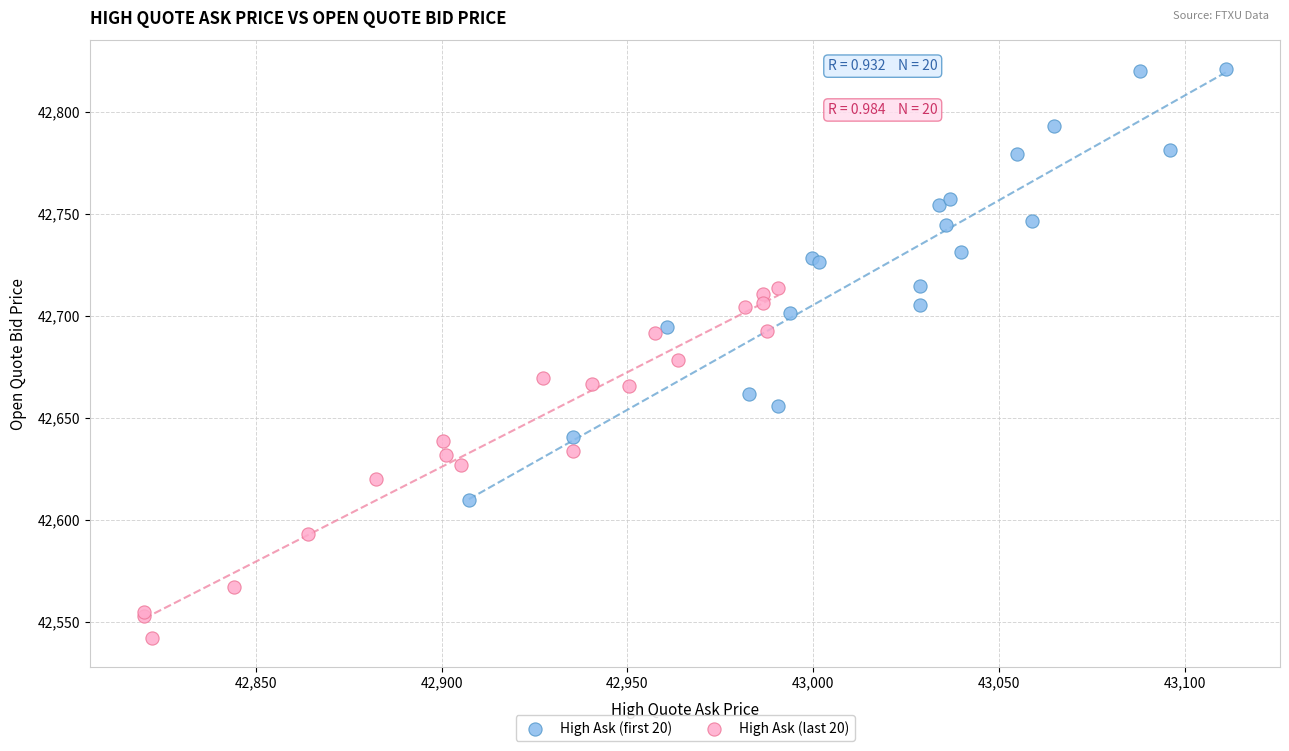

Which series has the widest spread of Y values?

High Ask (first 20)